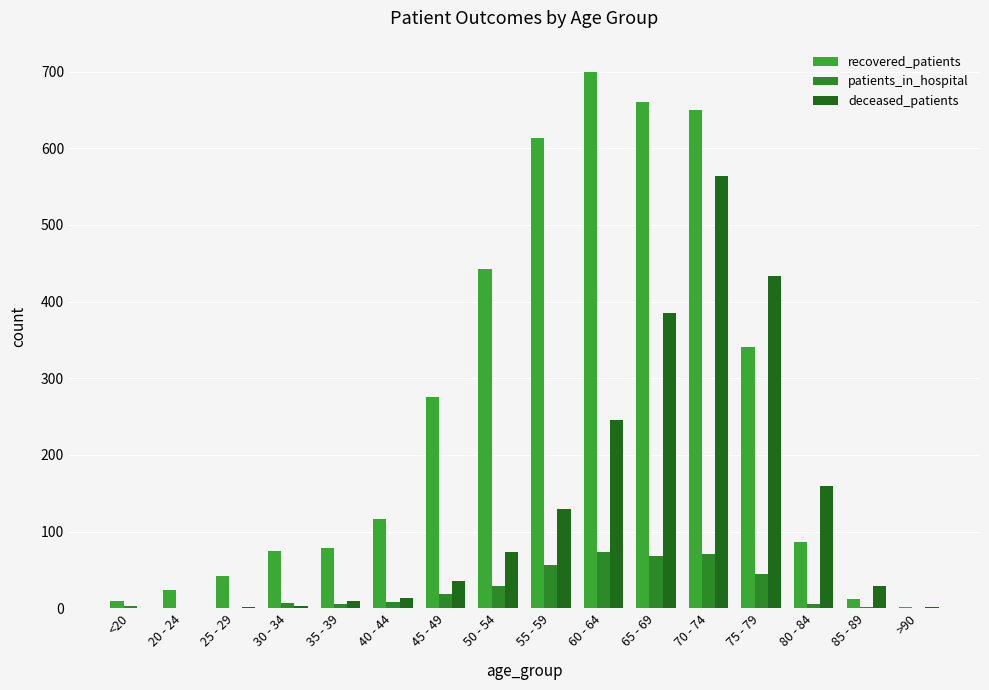

What is the sum of the deceased_patients values at 65 - 69 and 75 - 79?

819